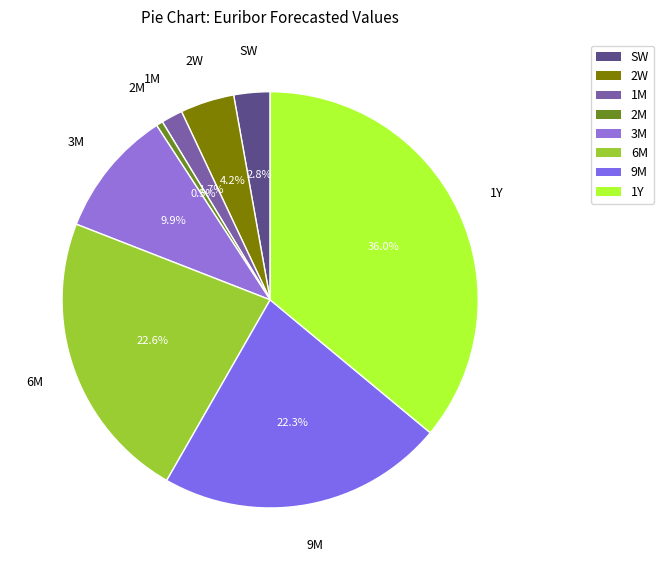

Combined, do 9M and 2M account for over 50%?

No